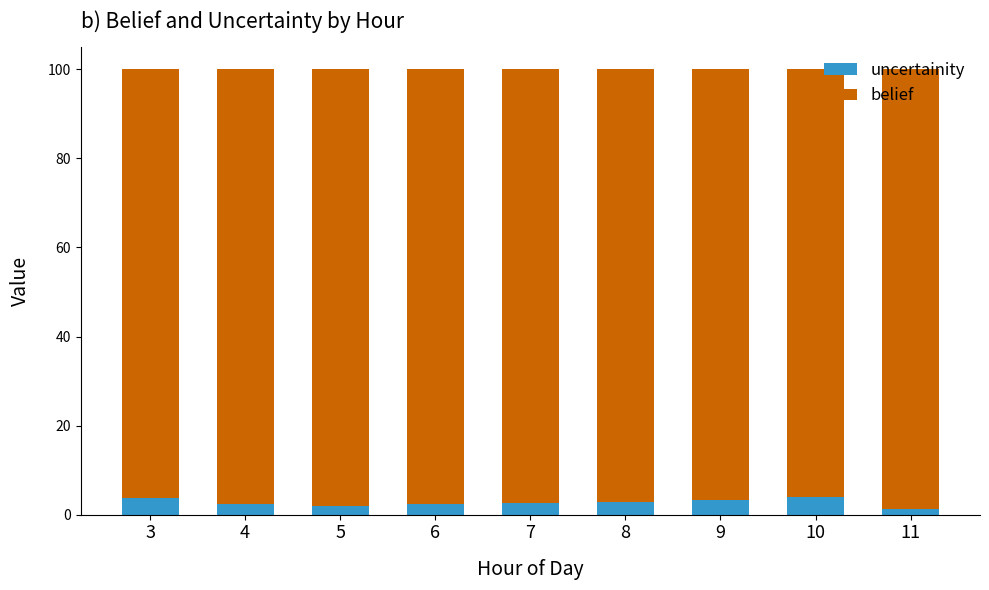

Is it true that uncertainity equals 3.3 at 9?

True